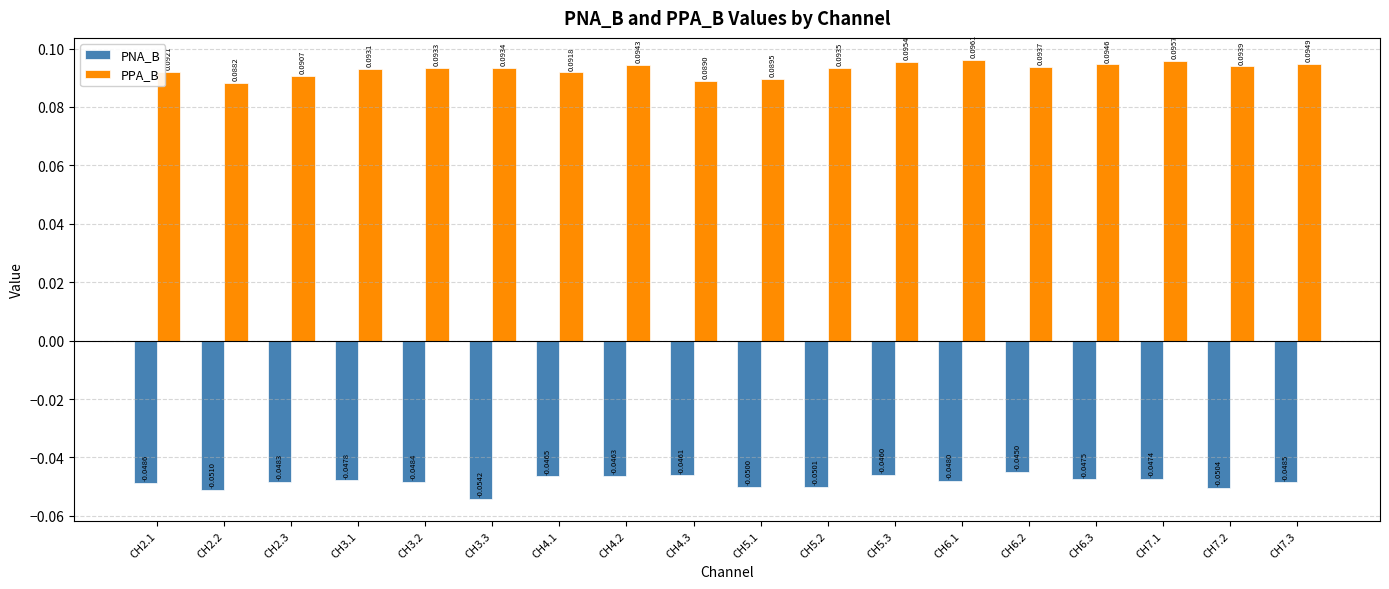

List the labels in order of PNA_B value, smallest first.

CH3.3, CH2.2, CH7.2, CH5.2, CH5.1, CH2.1, CH7.3, CH3.2, CH2.3, CH6.1, CH3.1, CH6.3, CH7.1, CH4.1, CH4.2, CH4.3, CH5.3, CH6.2